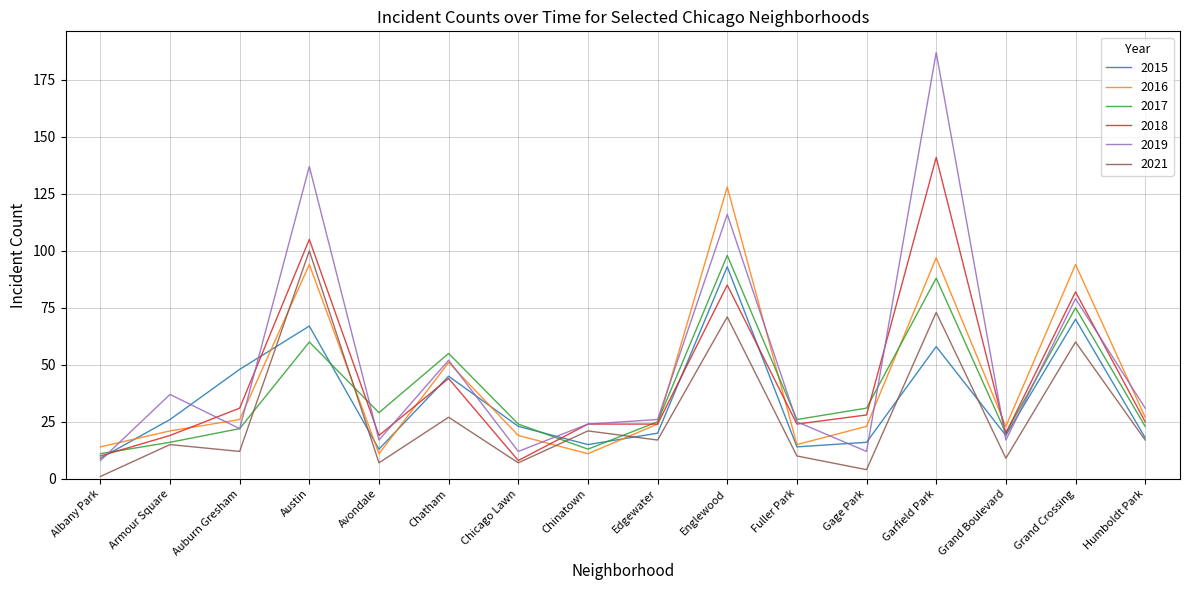

Which series changed the most between Austin and Grand Boulevard?

2019